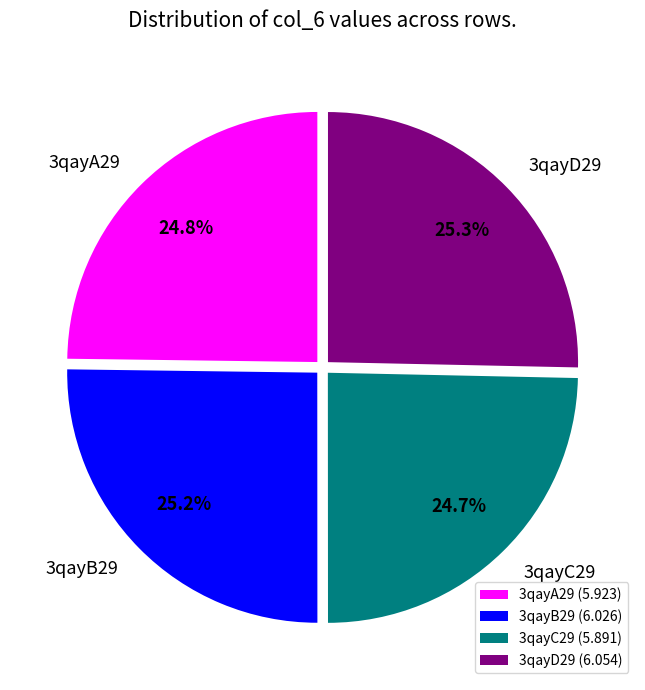

To the nearest percent, what percentage of the pie is 3qayD29?

25%